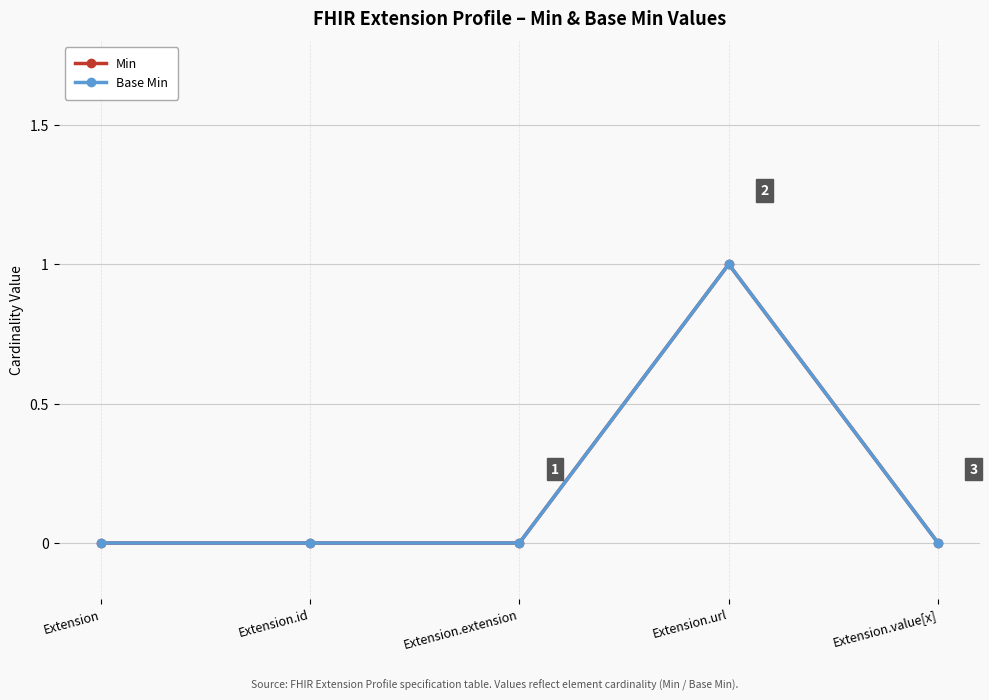

True or false: Base Min has more than 1 interior local peaks.

False